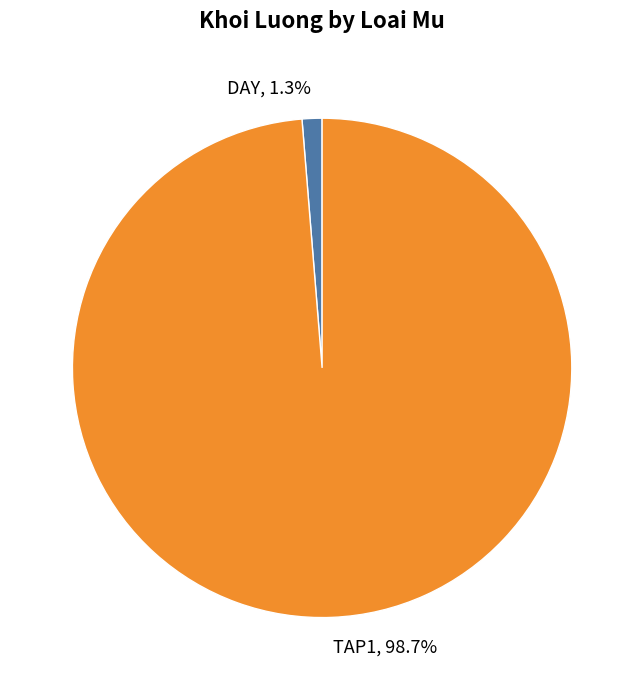

How many segments does this pie chart have?

2